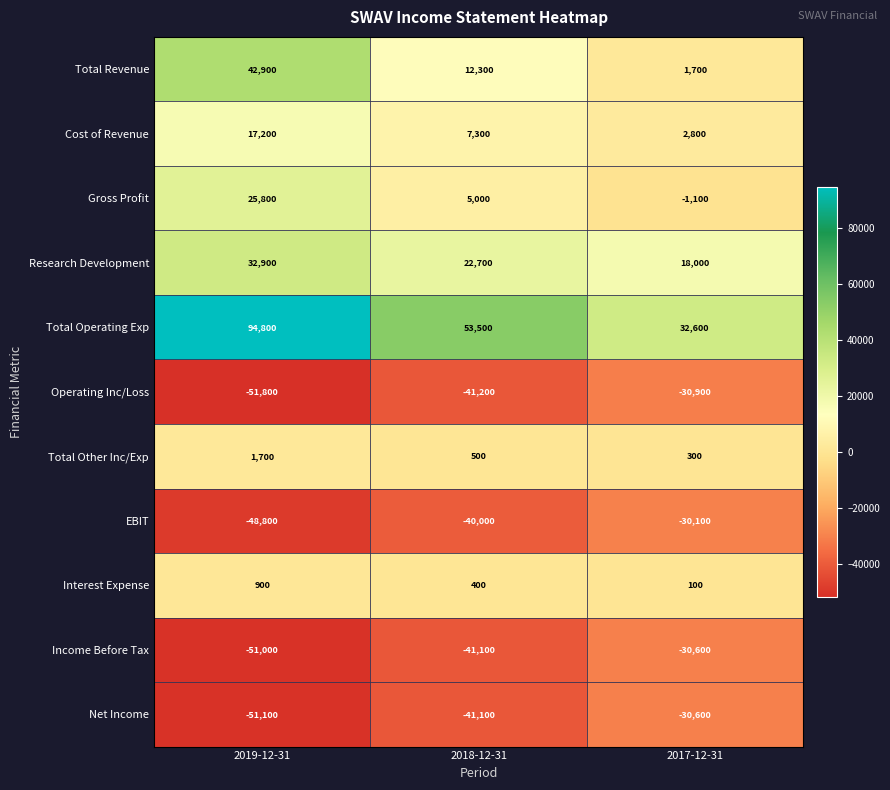

How many distinct data groups are displayed?

11